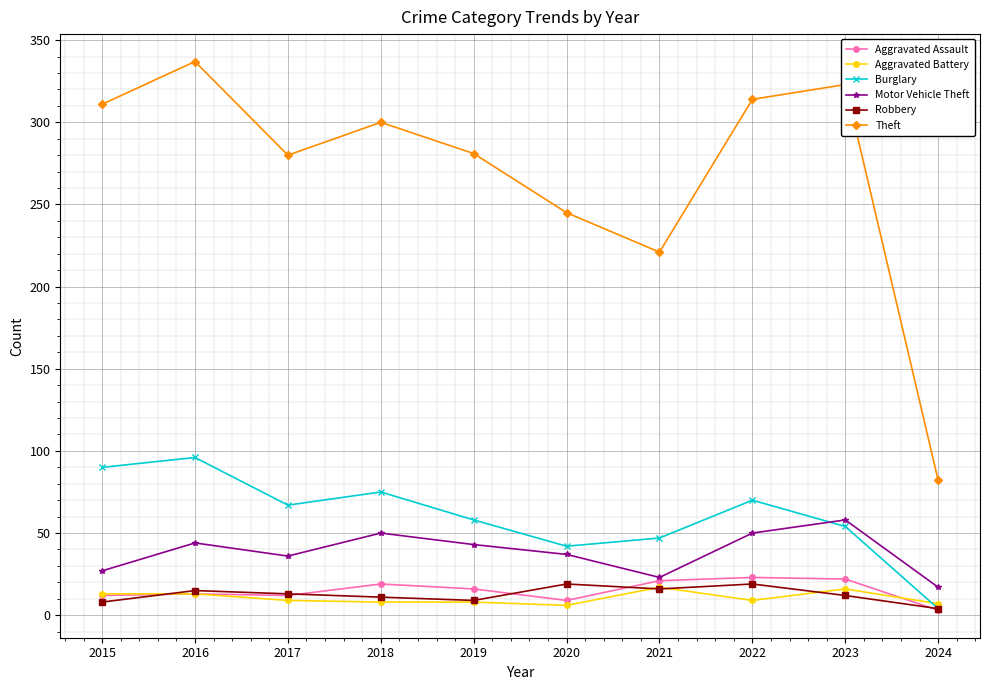

What are all the series names shown in the legend?

Aggravated Assault, Aggravated Battery, Burglary, Motor Vehicle Theft, Robbery, Theft